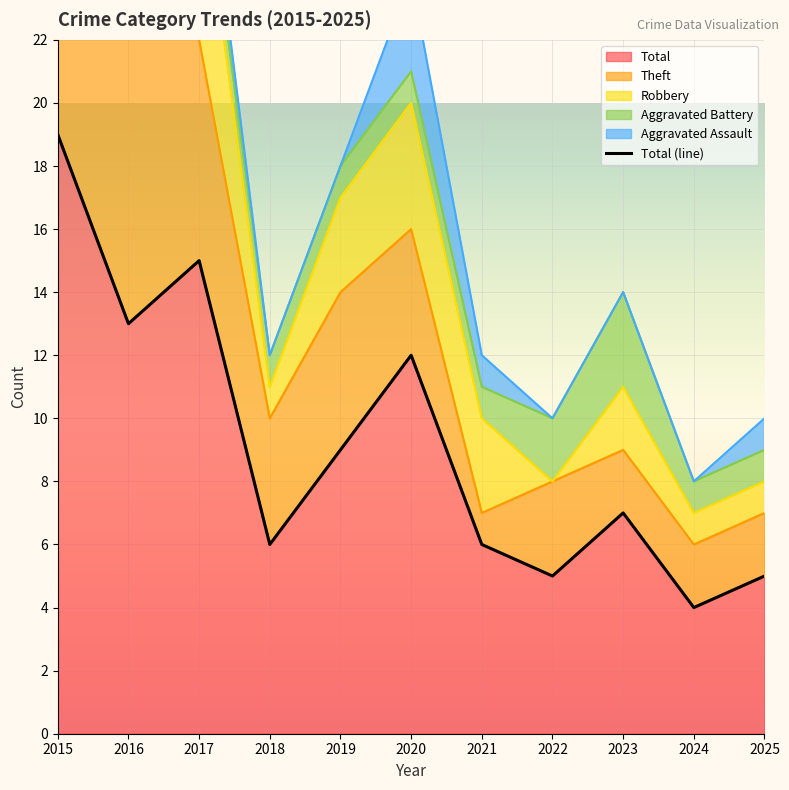

Is the value of Theft at 2017 greater than the value of Robbery at 2020?

Yes